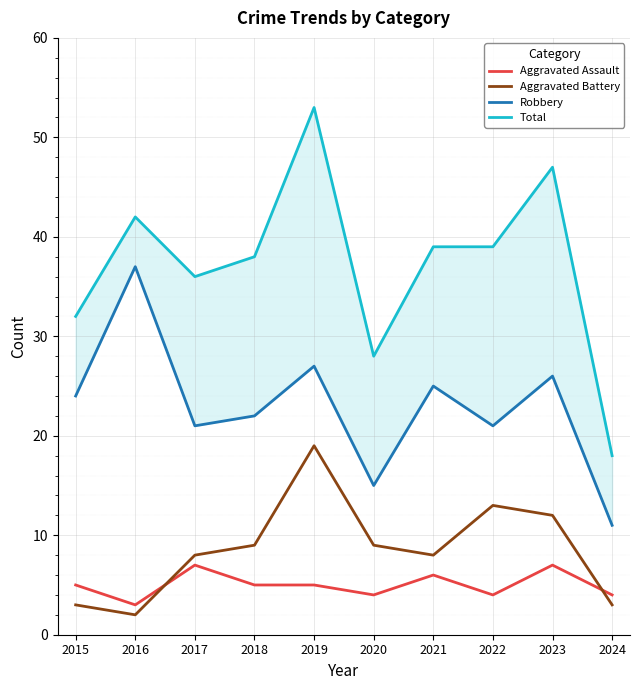

What is the average value of the Robbery series?

23